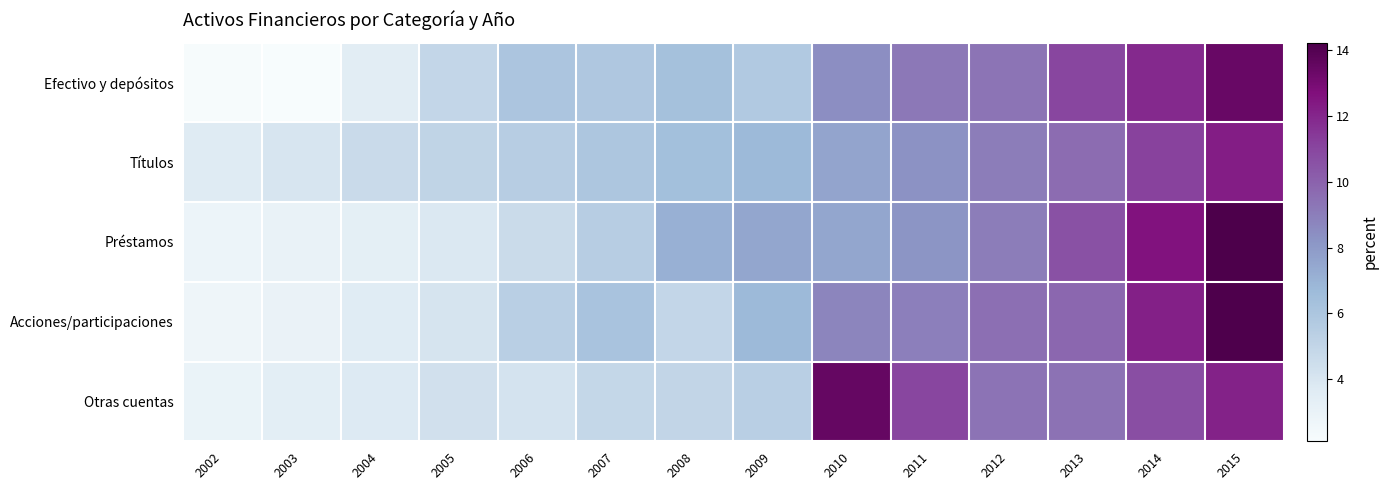

At which category does the chart reach its peak across all series?

2015